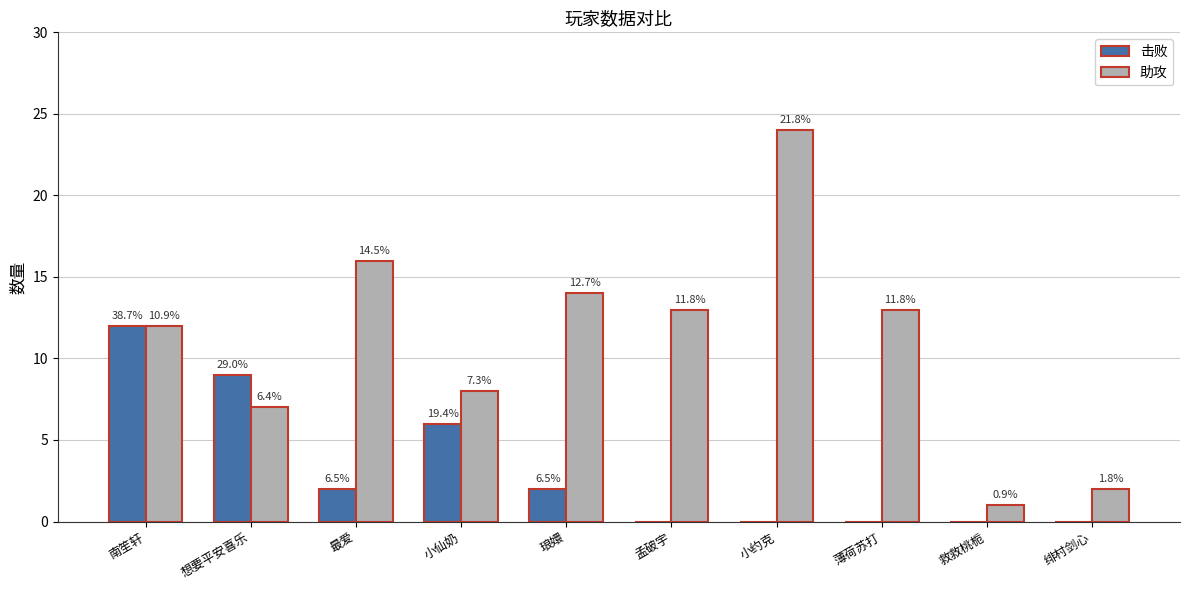

What are all the series names shown in the legend?

击败, 助攻